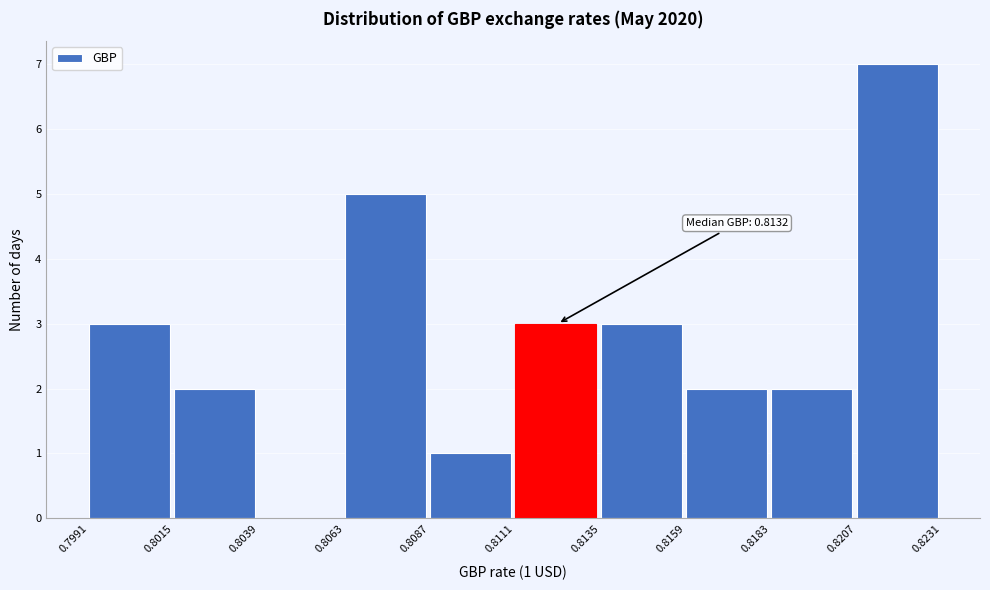

Over which range of the x-axis is the bar tallest?

0.8207 to 0.8231